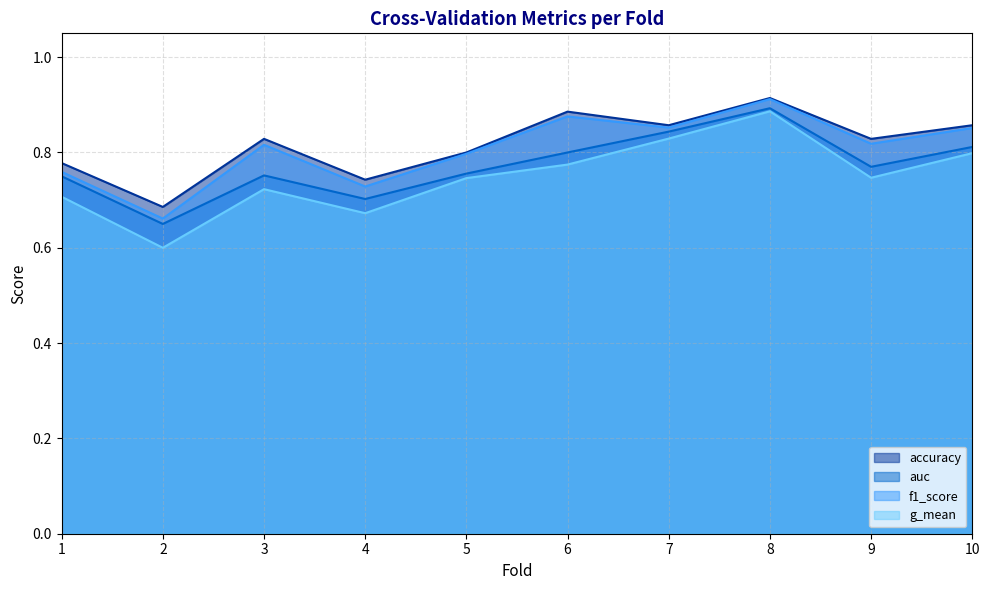

How many distinct data groups are displayed?

4